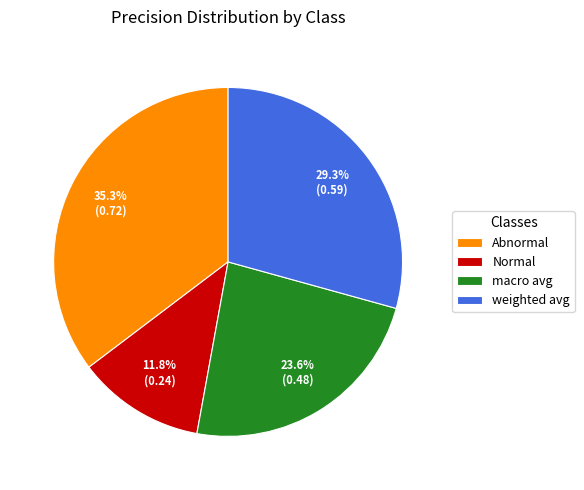

Rank the categories by value from highest to lowest.

Abnormal, weighted avg, macro avg, Normal